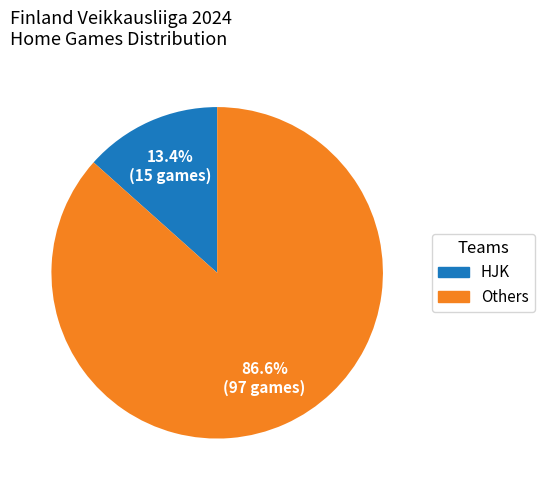

Is there a majority slice in this chart?

Yes